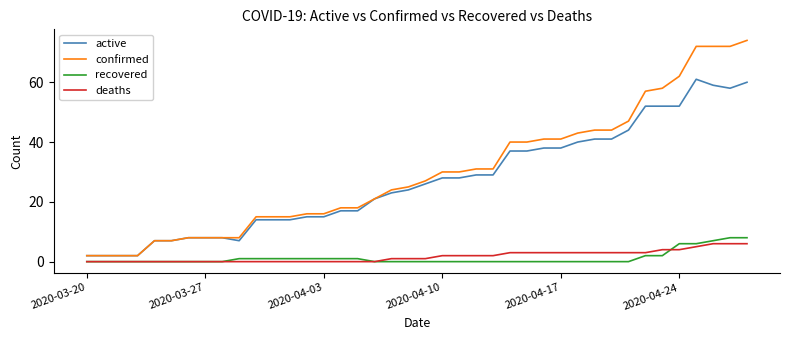

True or false: confirmed and deaths cross at least once.

False